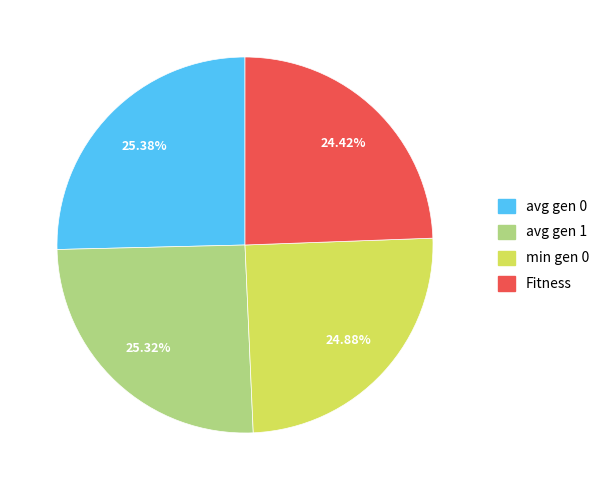

Is Fitness the majority of the pie?

No